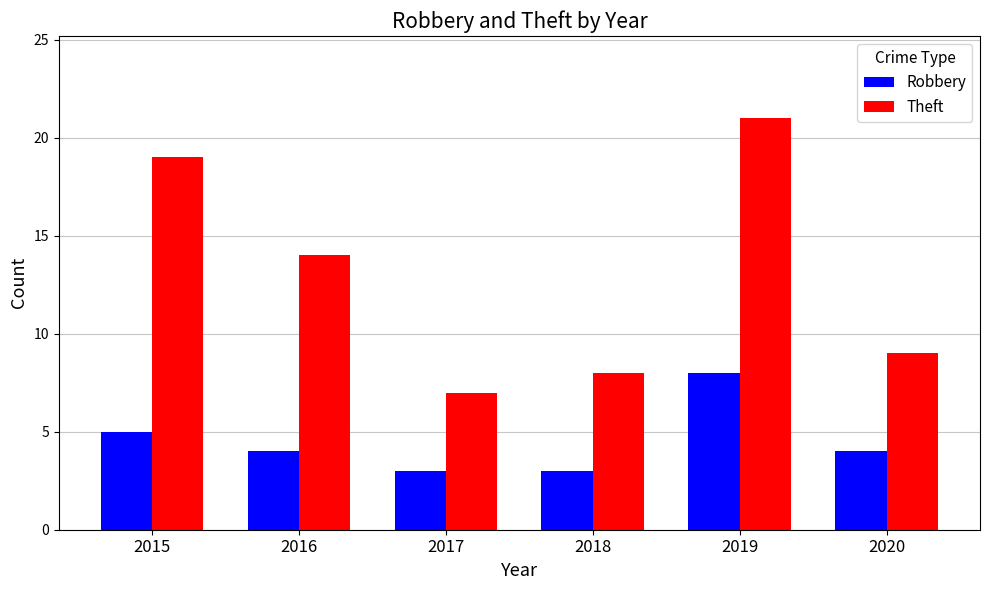

At which label does Robbery first exceed 4?

2015